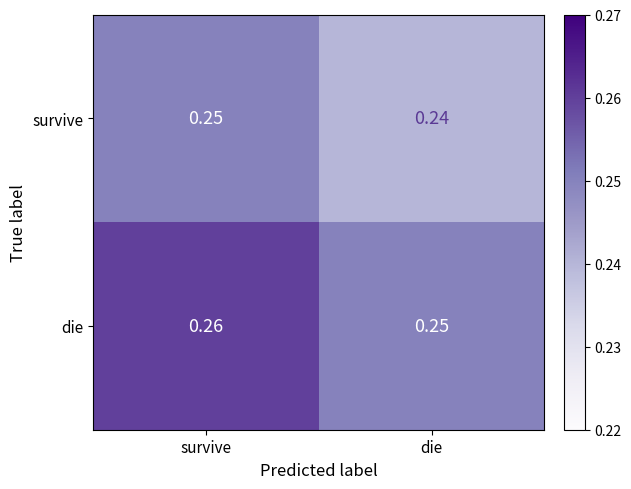

Which series has the largest total across all categories?

die